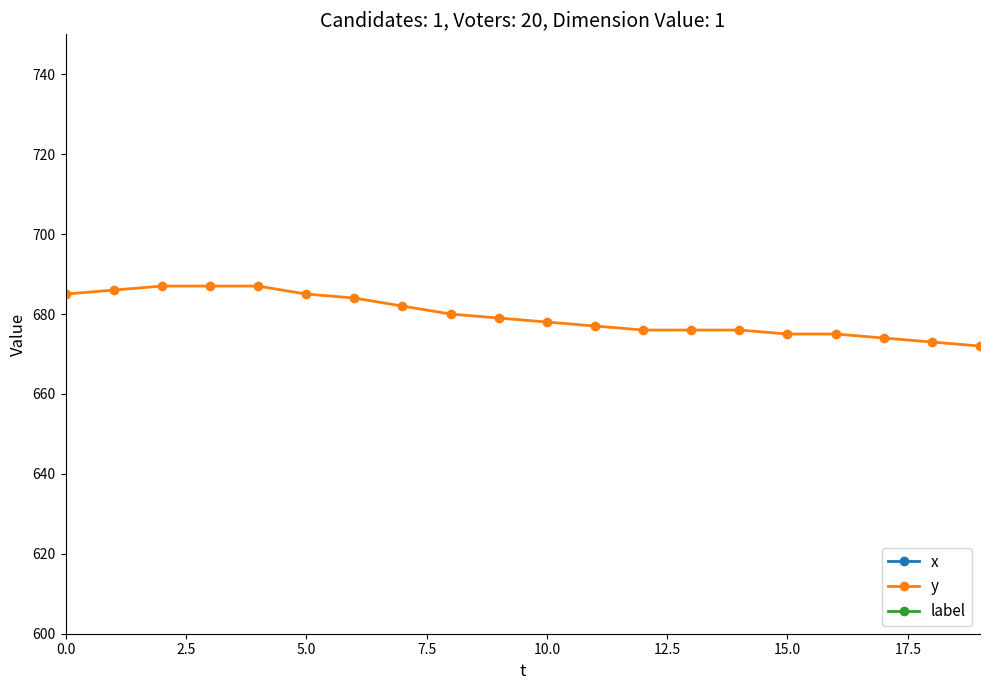

What is the highest value of the y series?

687